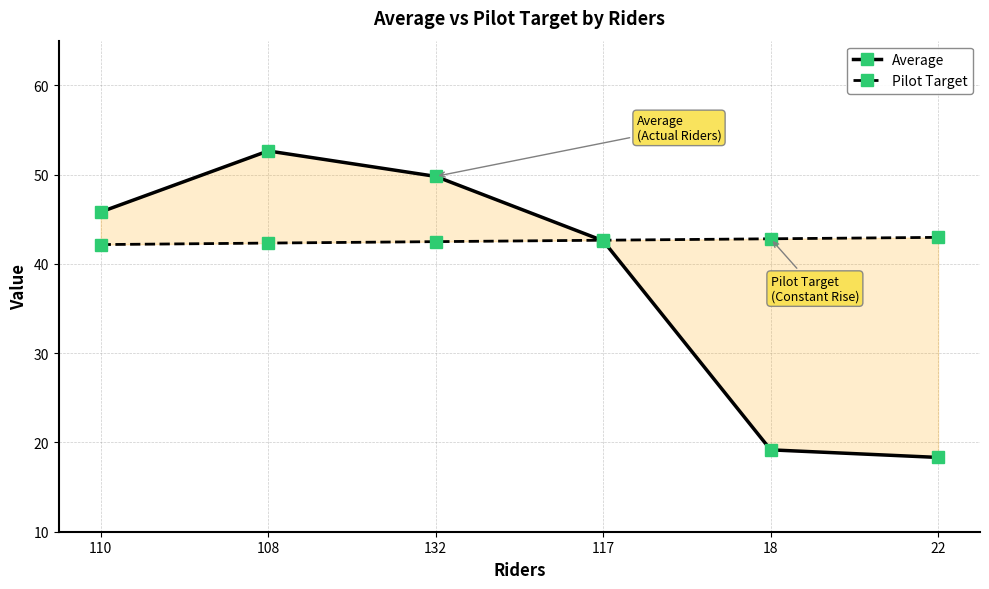

True or false: Pilot Target has a value of 42.8 at 18.

True